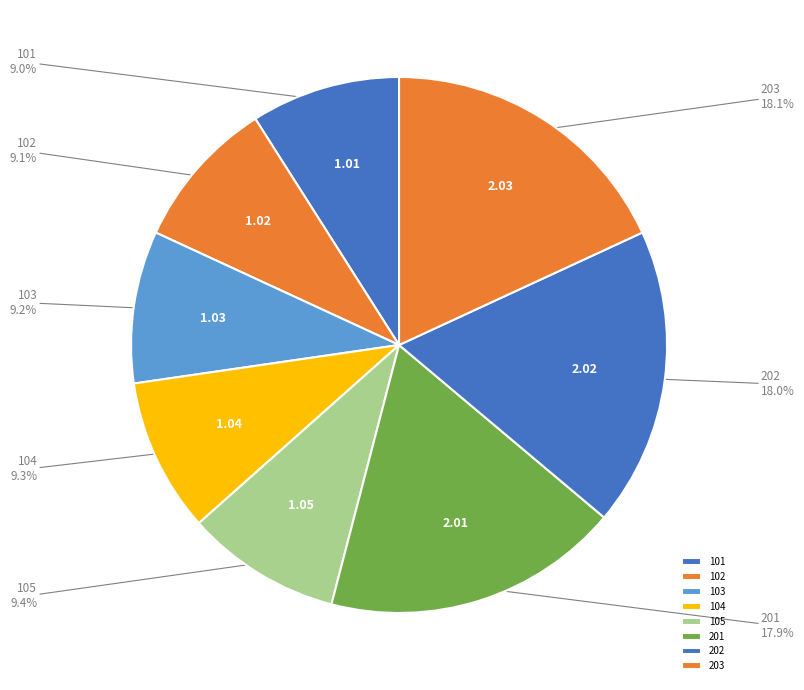

Approximately how many times larger is the value at 201 compared to 105?

1.9